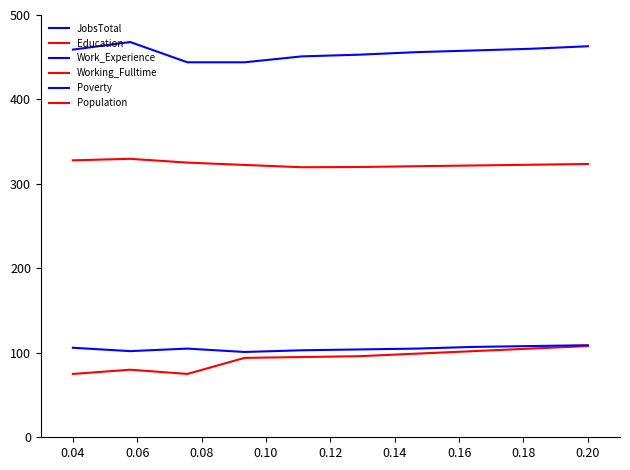

Count the number of categories in the chart.

10